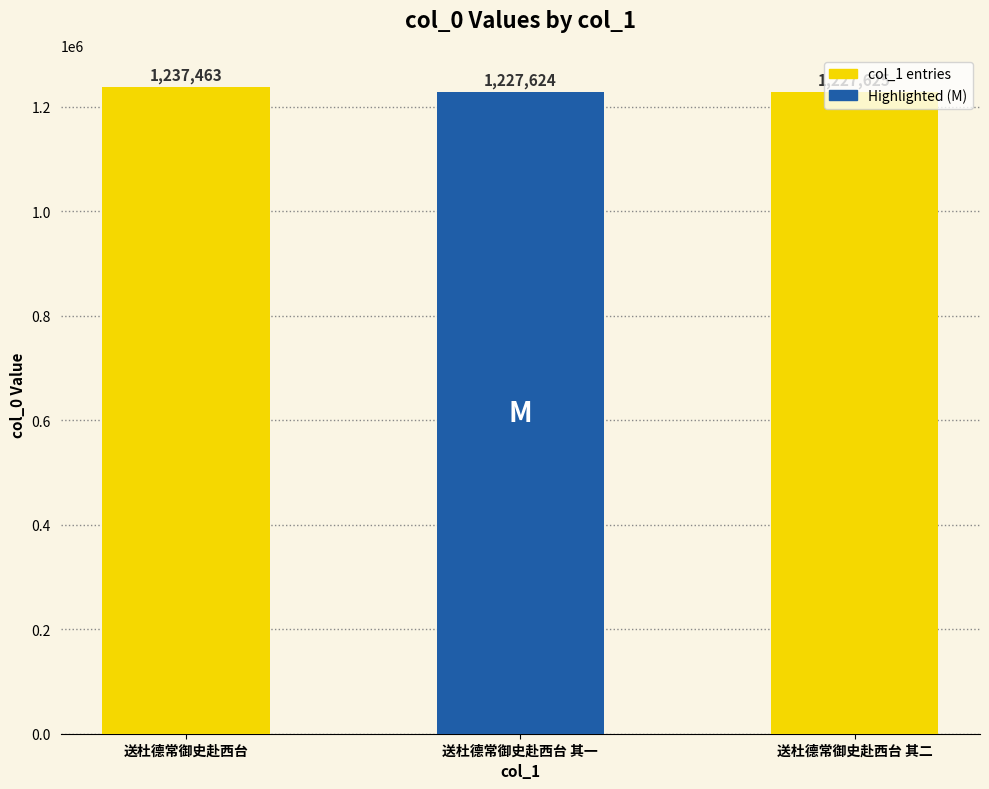

What is the sum of the values at 送杜德常御史赴西台 其二 and 送杜德常御史赴西台?

2465088